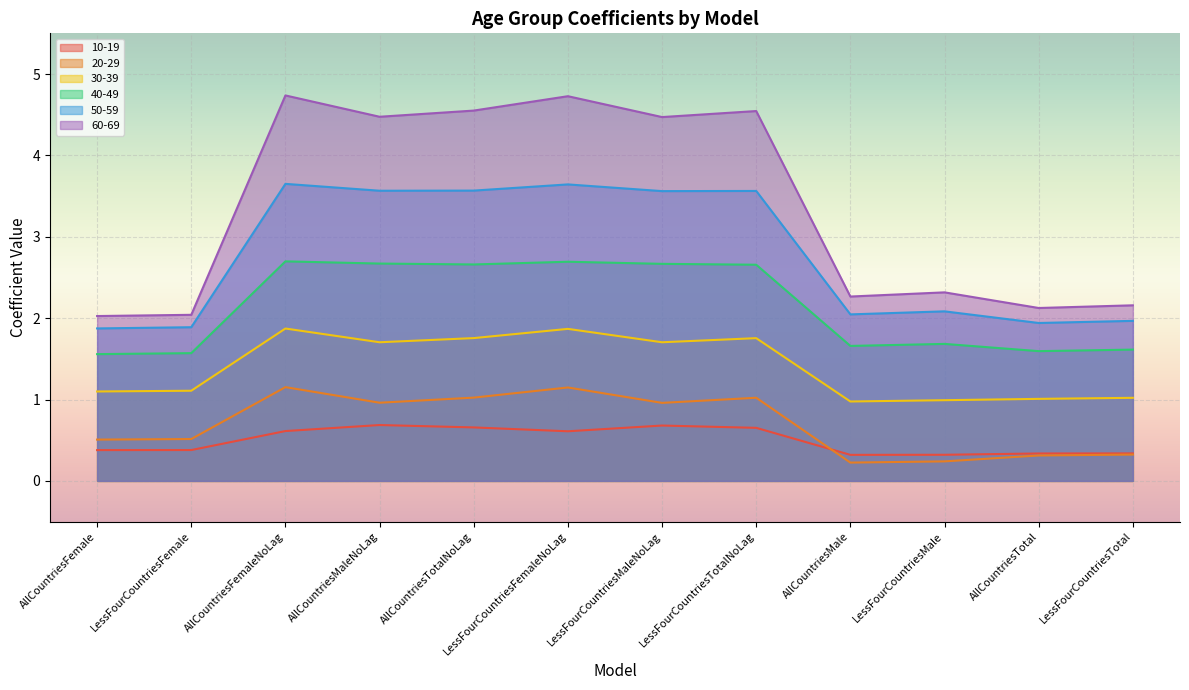

Rank the series at AllCountriesTotal from lowest to highest value.

20-29, 10-19, 30-39, 40-49, 50-59, 60-69